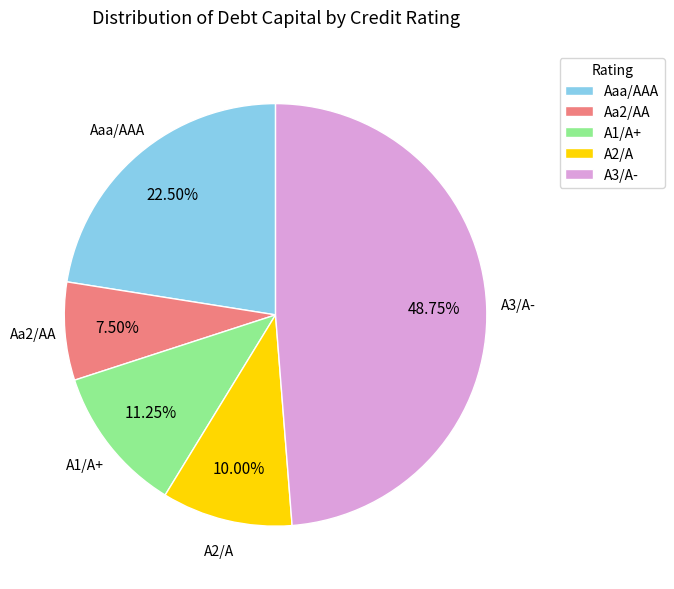

To the nearest percent, what portion does A3/A- represent?

49%